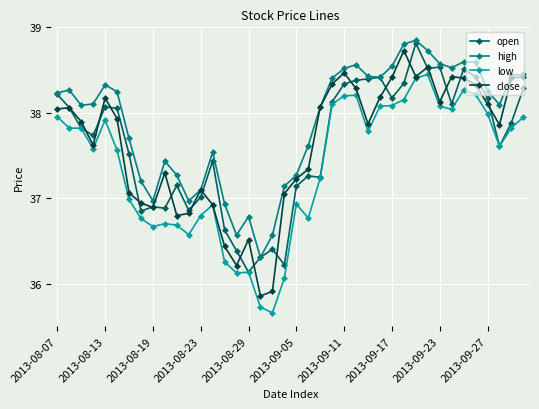

Which series has the largest total across all categories?

high